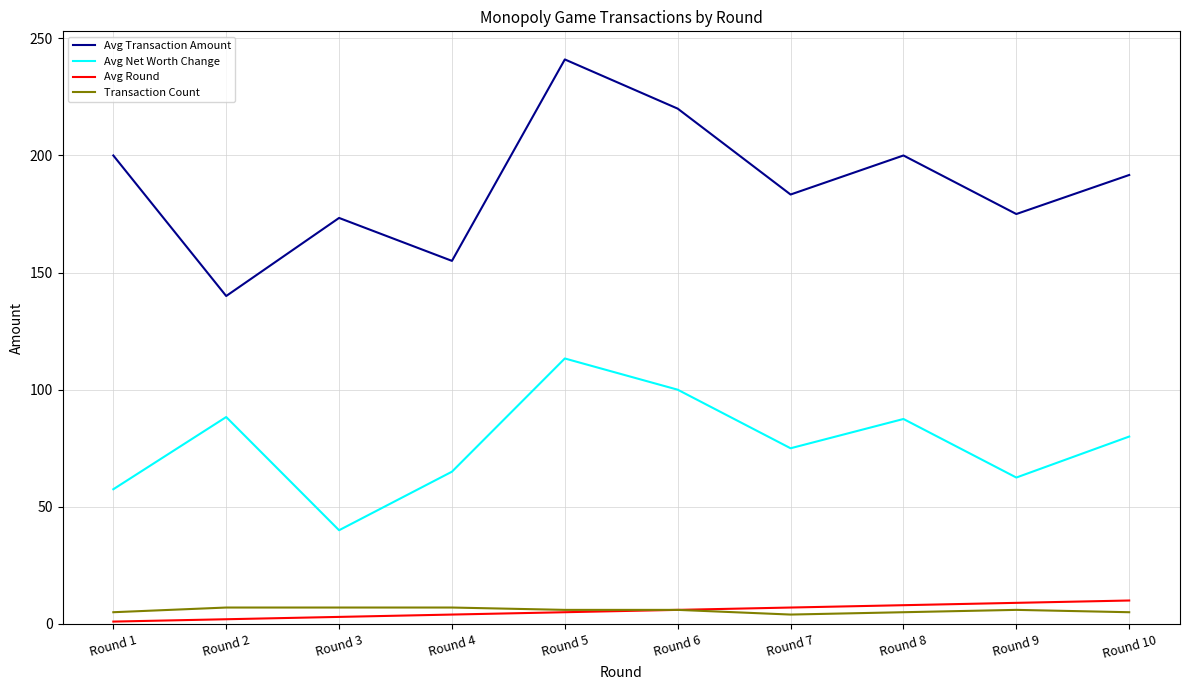

True or false: Avg Net Worth Change has a value of 135.6 at Round 8.

False